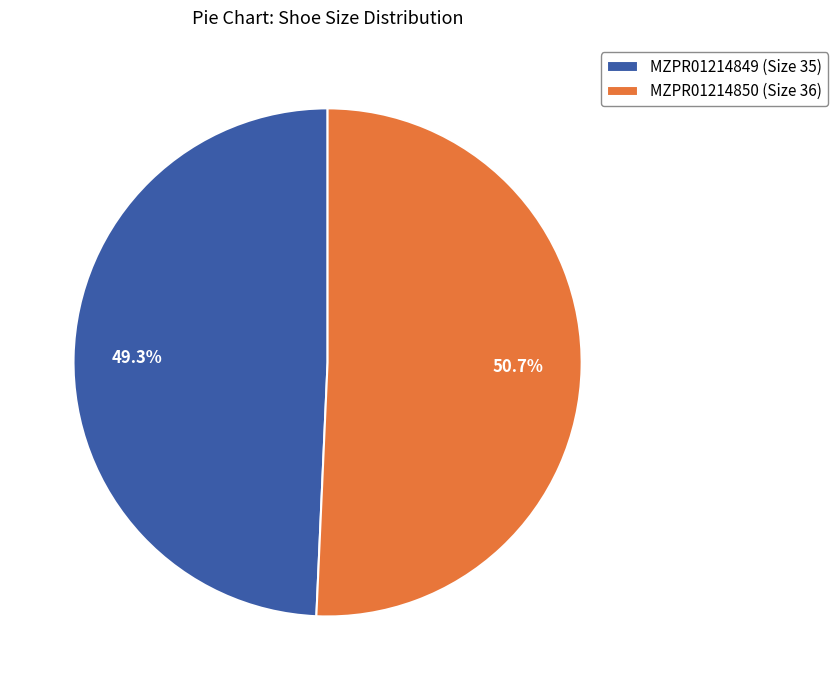

What is the smallest slice in the pie chart?

MZPR01214849 (Size 35)